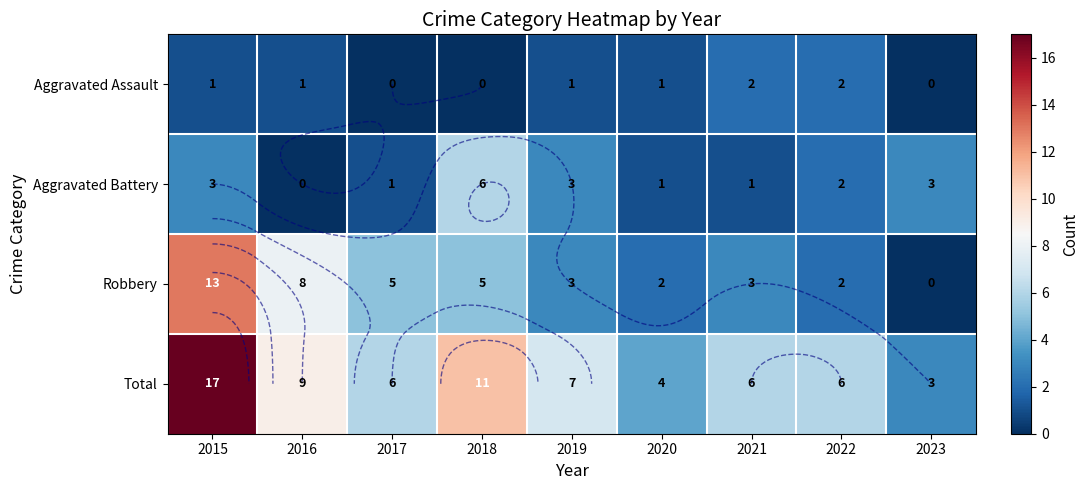

What is the total value across all series at 2023?

6